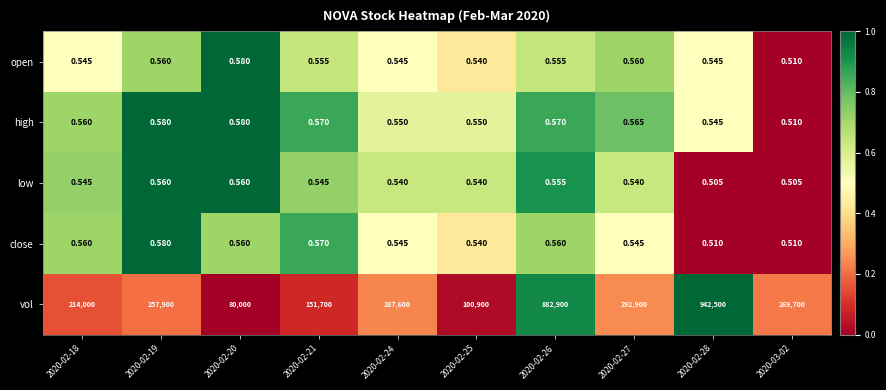

Which series changed the most between 2020-02-21 and 2020-02-27?

vol